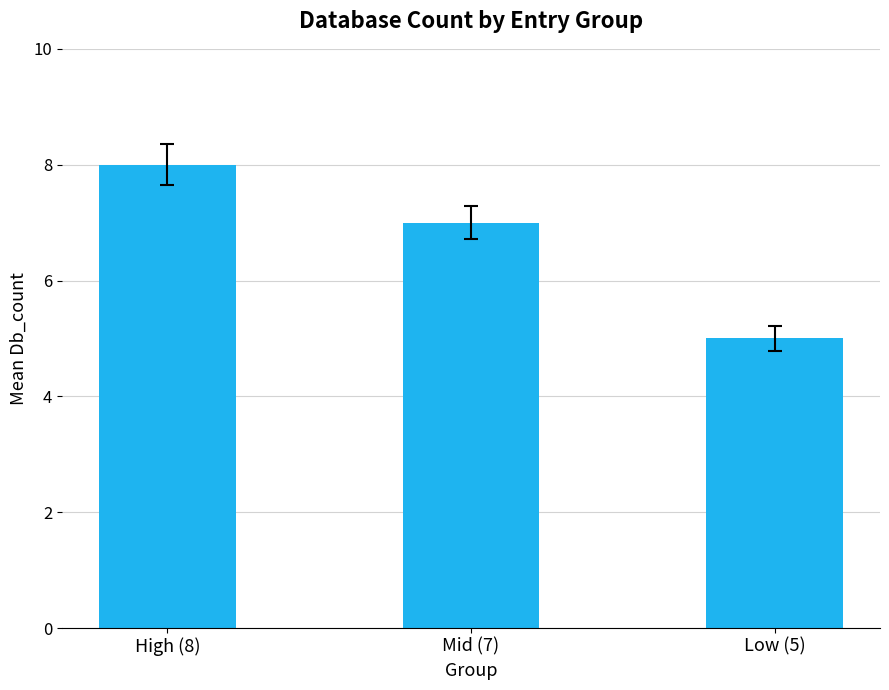

List the labels in order of value, largest first.

High (8), Mid (7), Low (5)